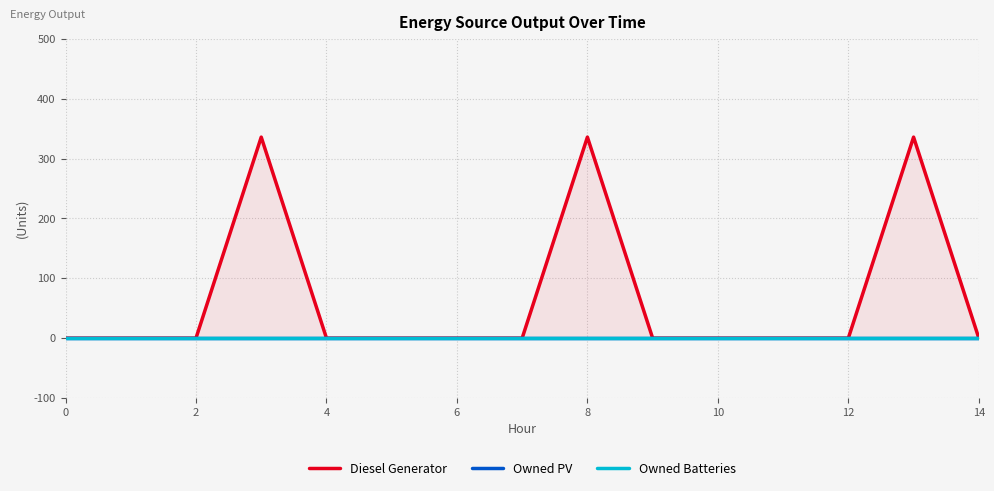

What is the greatest value displayed?

336